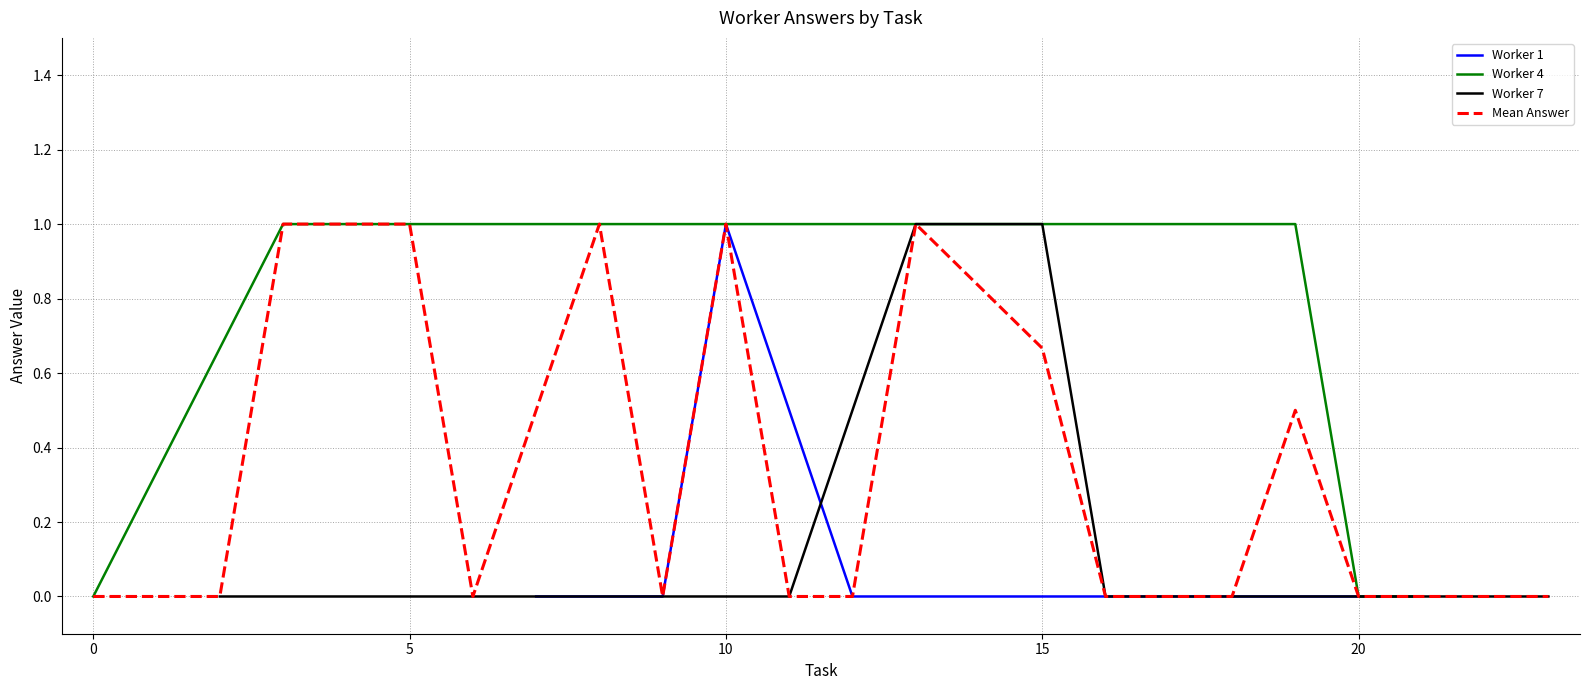

What is the average value of the Answer avg by task series?

0.3